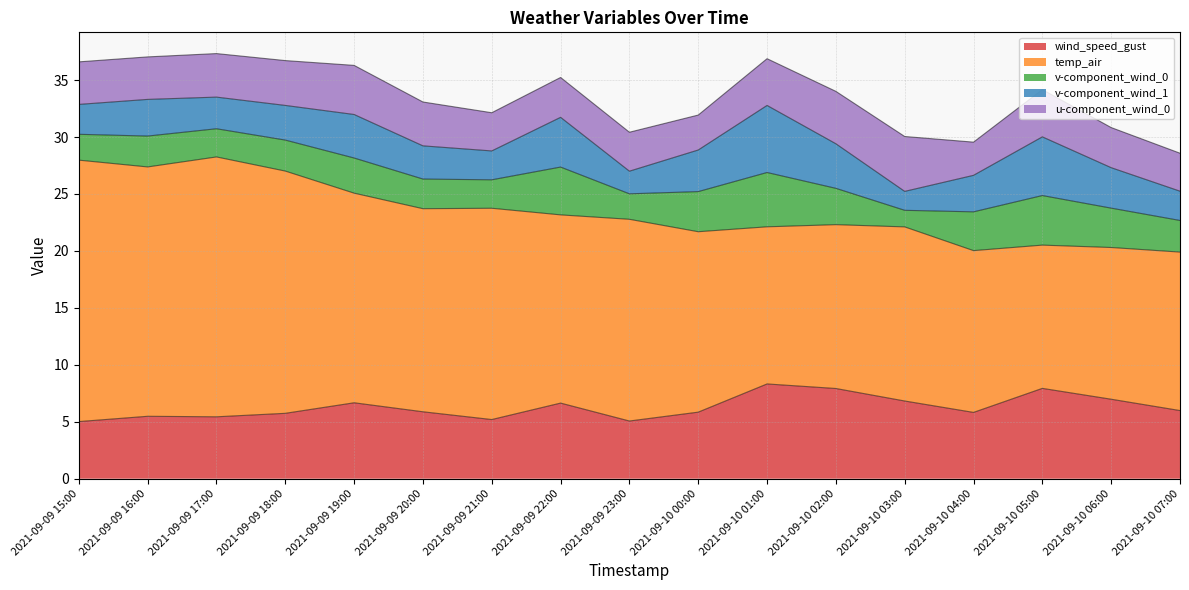

What is the total value across all series at 2021-09-10 06:00?

30.8